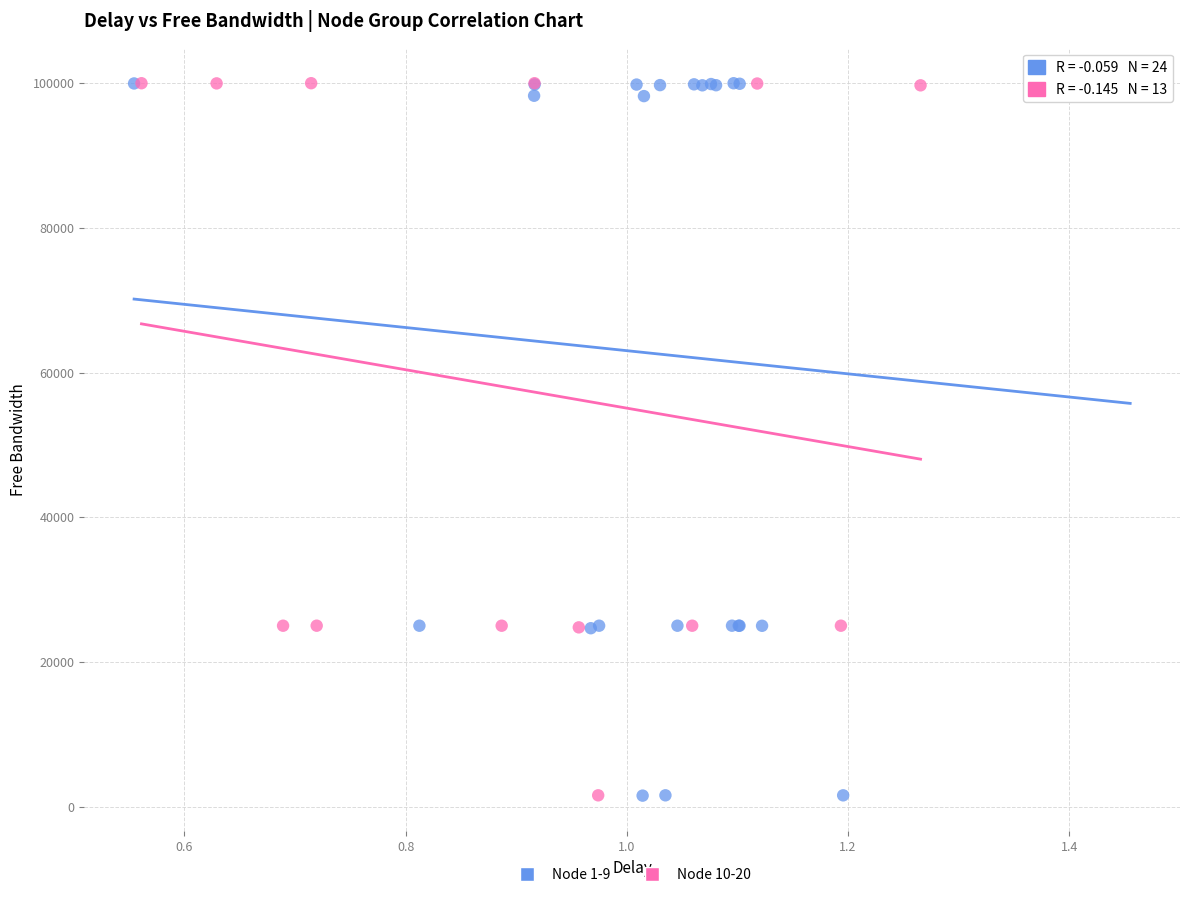

What are all the series names shown in the legend?

Node 1-9, Node 10-20